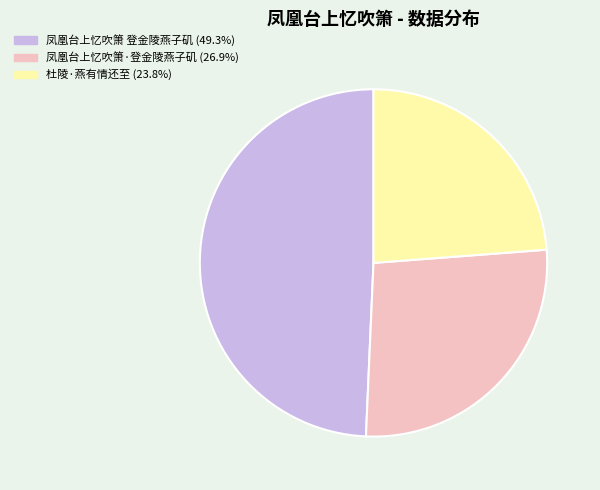

Is the sum of 杜陵·燕有情还至 and 凤凰台上忆吹箫·登金陵燕子矶 greater than half?

Yes